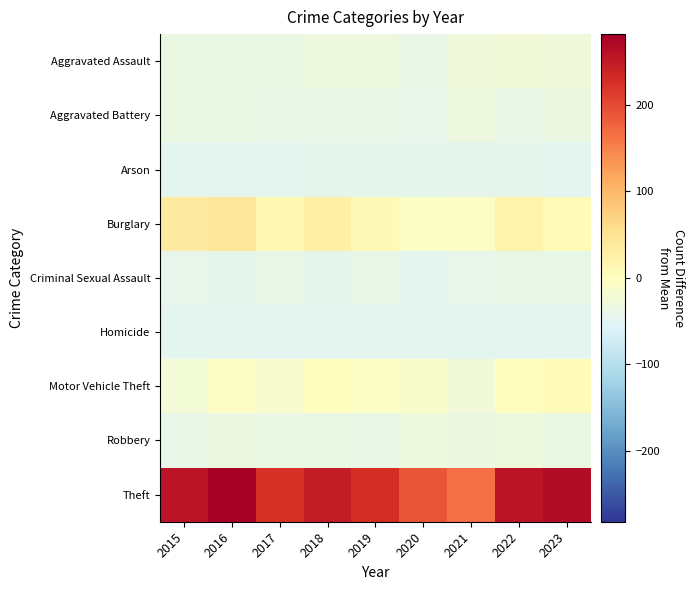

Reading left to right, what are all the values shown in this chart?

Aggravated Assault: 2015=-37.3	2016=-36.3	2017=-36.3	2018=-32.3	2019=-32.3	2020=-39.3	2021=-28.3	2022=-26.3	2023=-27.3
Aggravated Battery: 2015=-35.3	2016=-35.3	2017=-39.3	2018=-40.3	2019=-41.3	2020=-42.3	2021=-31.3	2022=-40.3	2023=-34.3
Arson: 2015=-47.3	2016=-48.3	2017=-47.3	2018=-44.3	2019=-44.3	2020=-45.3	2021=-44.3	2022=-44.3	2023=-46.3
Burglary: 2015=35.7	2016=40.7	2017=12.7	2018=26.7	2019=9.7	2020=-8.3	2021=-5.3	2022=21.7	2023=4.7
Criminal Sexual Assault: 2015=-42.3	2016=-45.3	2017=-39.3	2018=-44.3	2019=-38.3	2020=-46.3	2021=-43.3	2022=-41.3	2023=-40.3
Homicide: 2015=-48.3	2016=-47.3	2017=-47.3	2018=-48.3	2019=-48.3	2020=-47.3	2021=-48.3	2022=-48.3	2023=-48.3
Motor Vehicle Theft: 2015=-23.3	2016=-6.3	2017=-13.3	2018=-0.3	2019=-7.3	2020=-11.3	2021=-26.3	2022=0.7	2023=8.7
Robbery: 2015=-40.3	2016=-33.3	2017=-35.3	2018=-37.3	2019=-39.3	2020=-29.3	2021=-33.3	2022=-29.3	2023=-37.3
Theft: 2015=255.7	2016=281.7	2017=223.7	2018=247.7	2019=228.7	2020=190.7	2021=166.7	2022=255.7	2023=264.7